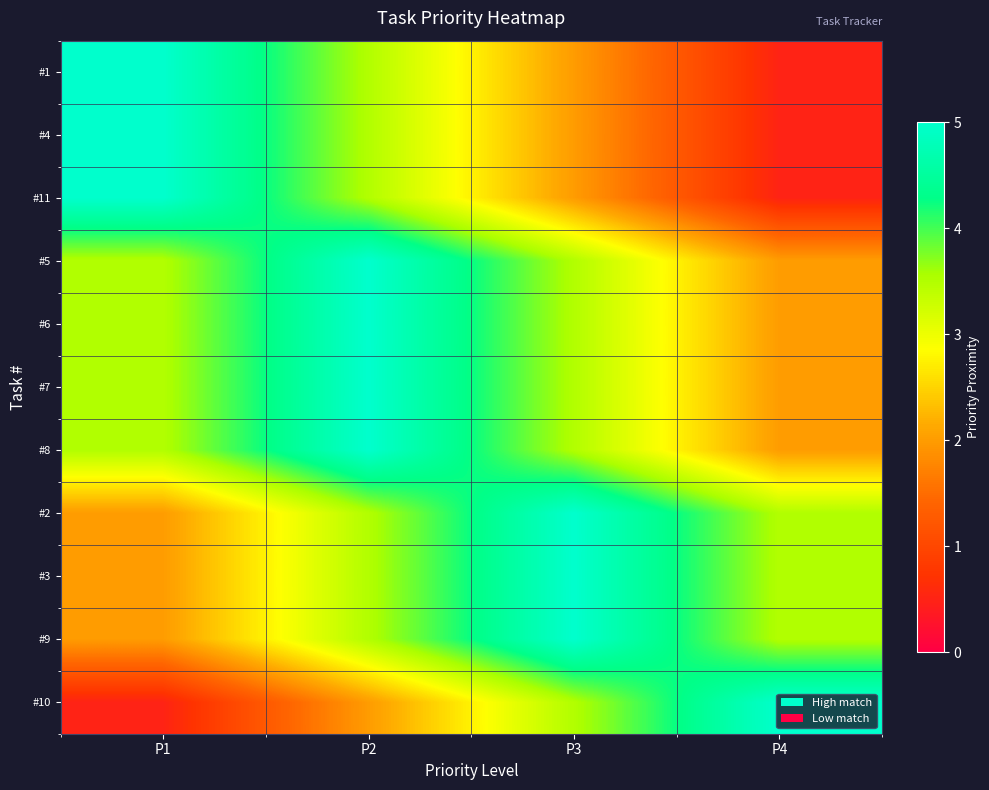

Which series has the largest range (max minus min)?

#1